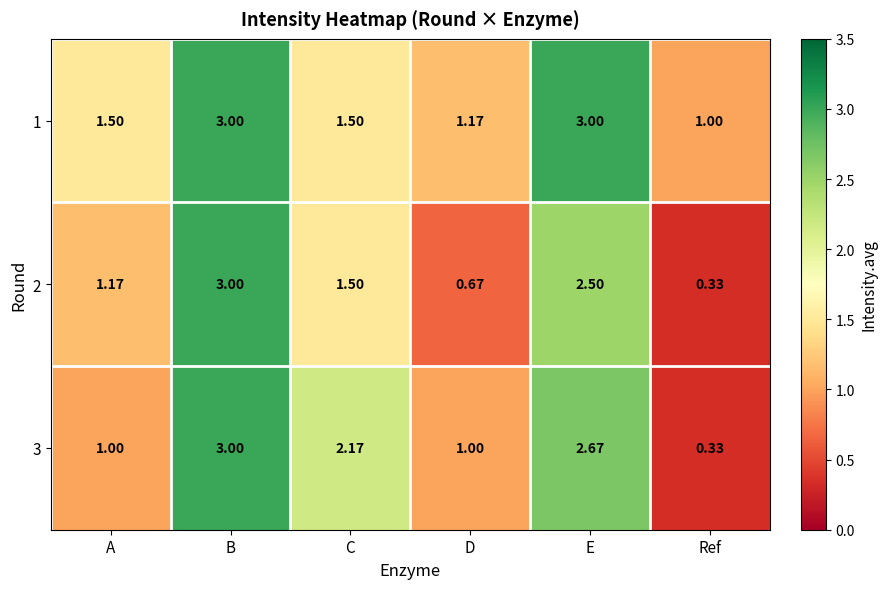

At which label does 3 reach its minimum?

Ref